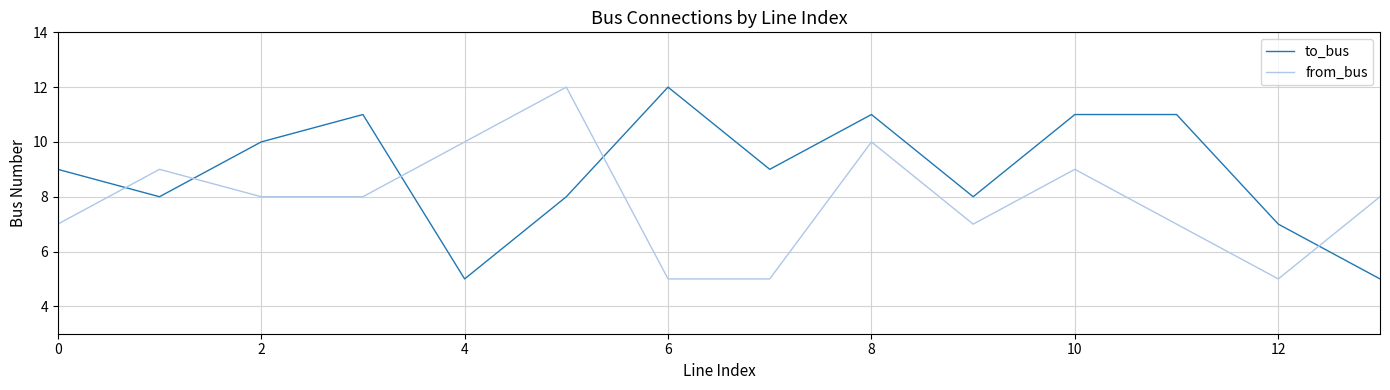

What is the maximum value shown in the chart?

12